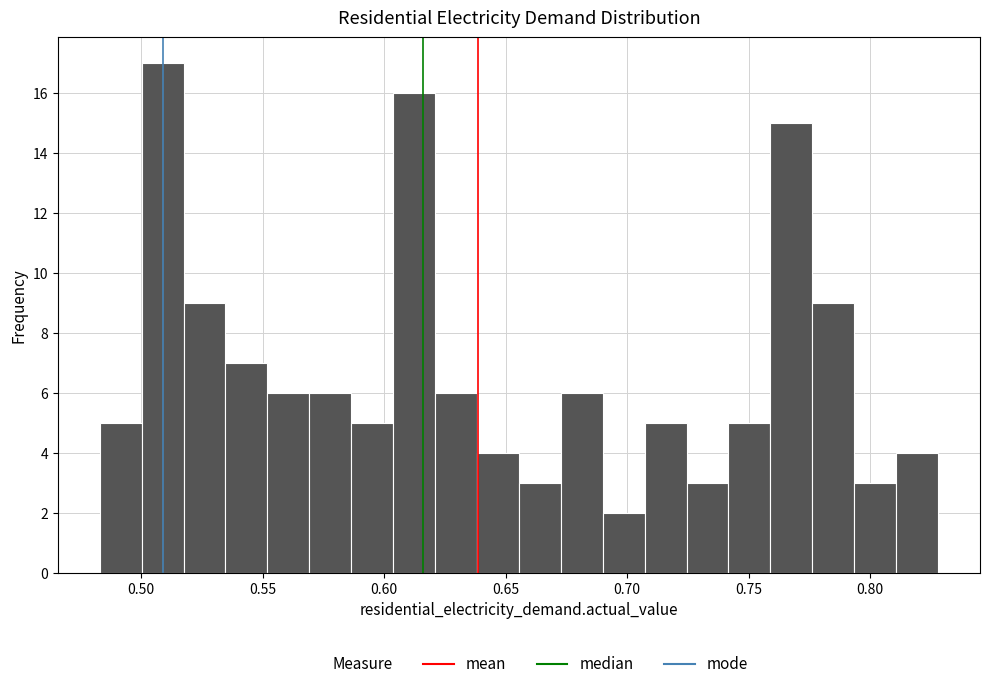

Around what value on the x-axis is the tallest bar? Give the approximate position of its centre, as read against the axis.

0.510